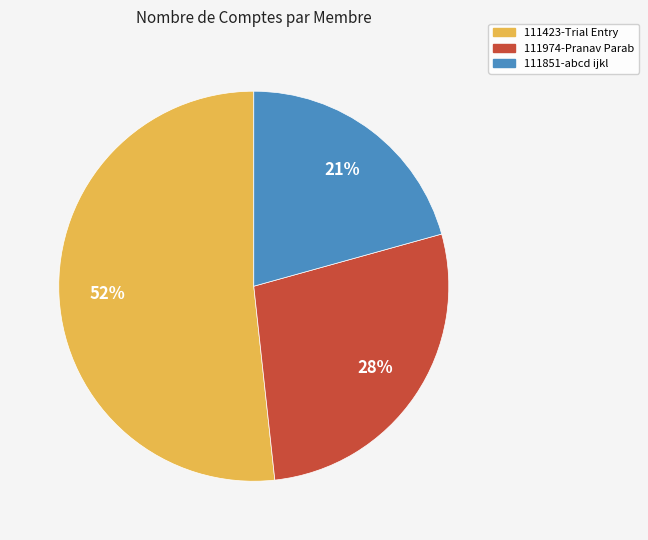

Is there any slice that represents more than half of the pie?

Yes